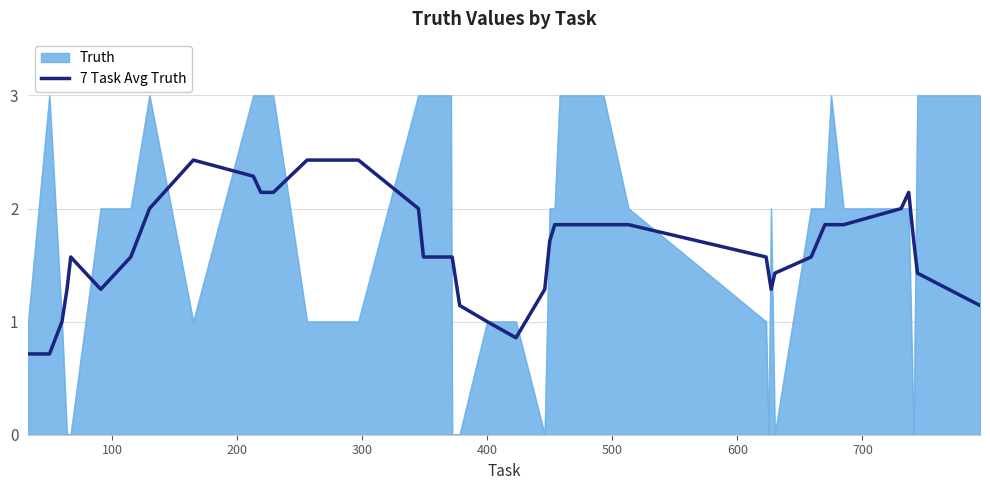

Which series has the widest spread of values?

Truth